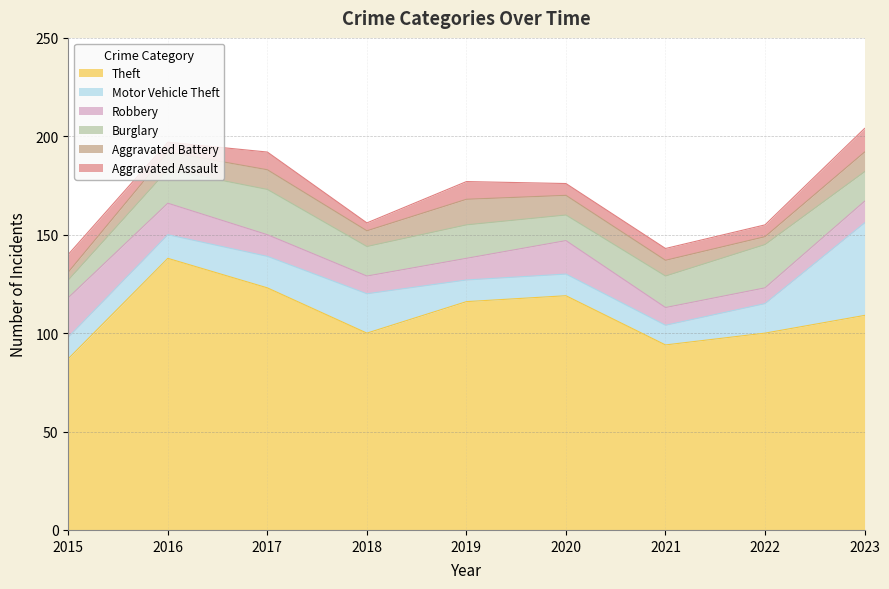

Where is Aggravated Assault nearest to the value 8?

2015